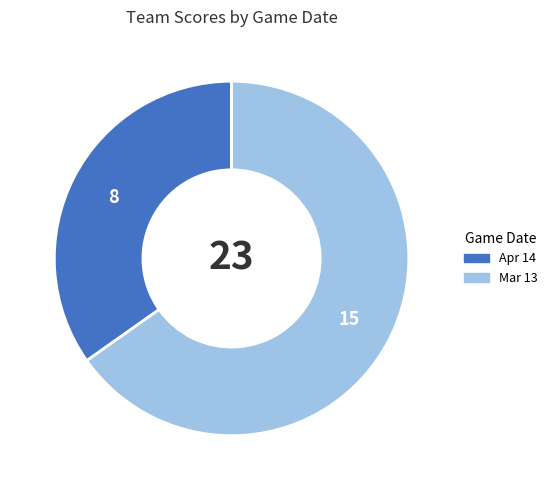

What is the ratio of the value at Apr 14 to the value at Mar 13?

0.5